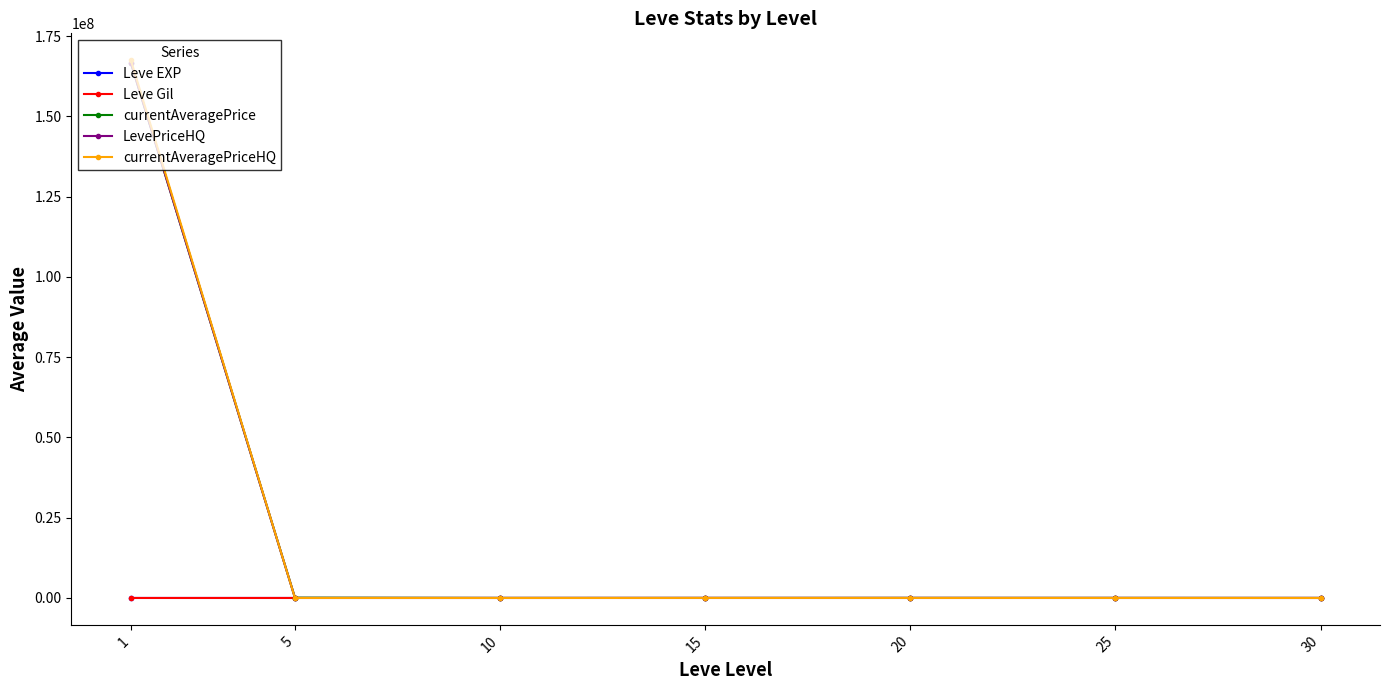

What is the maximum value for LevePriceHQ?

166668145.4